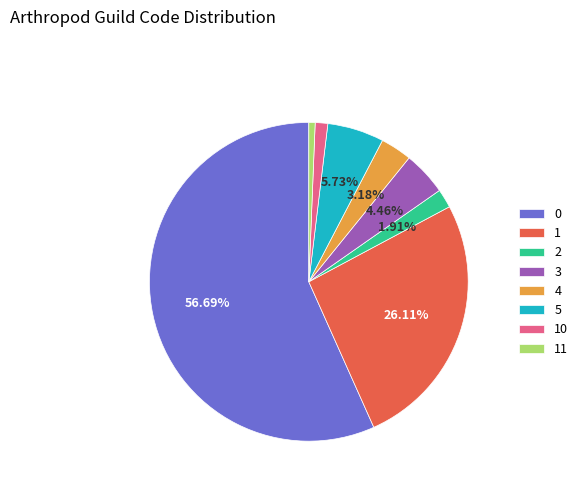

Count the number of slices in the pie.

8